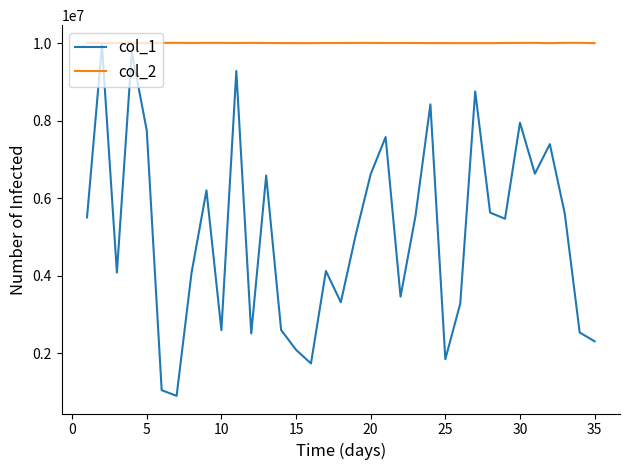

Does the chart have visible grid lines?

No